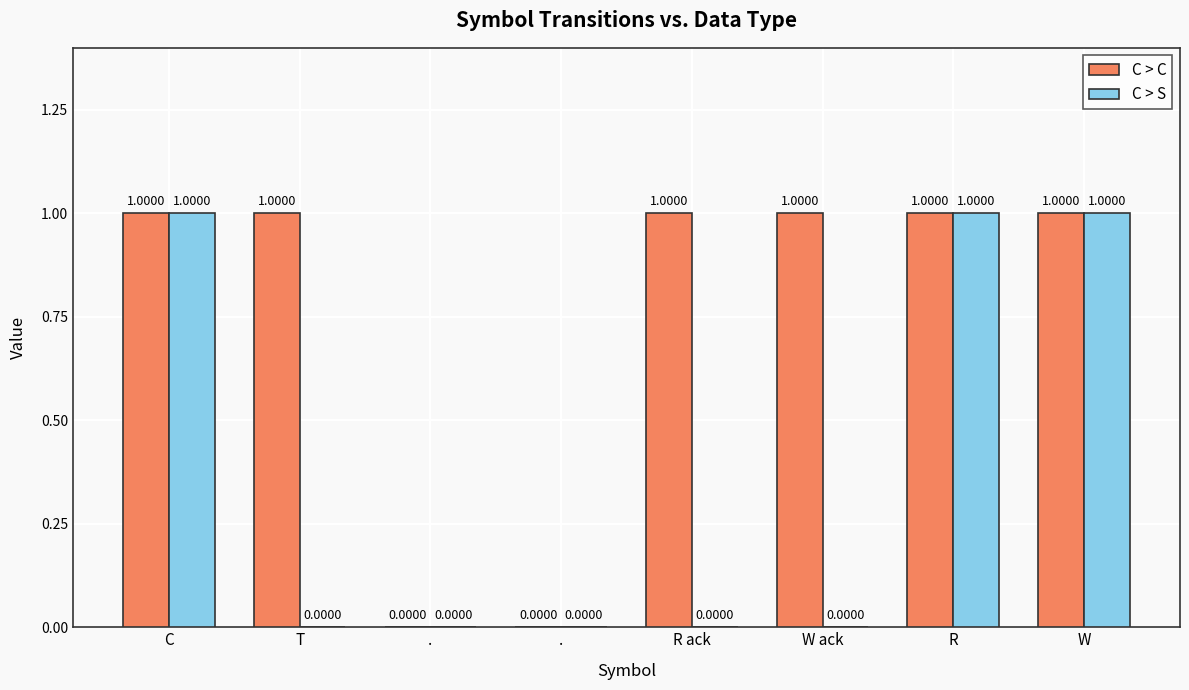

What are all the series names shown in the legend?

C > C, C > S